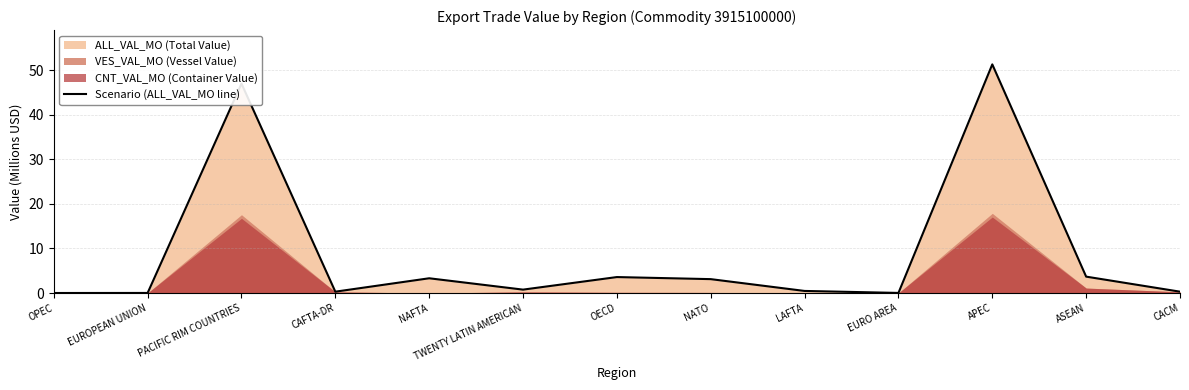

Reading right to left, what are all the values shown in this chart?

0.3	3.7	51.3	0.0	0.5	3.1	3.6	0.8	3.3	0.3	46.9	0.0	0.0